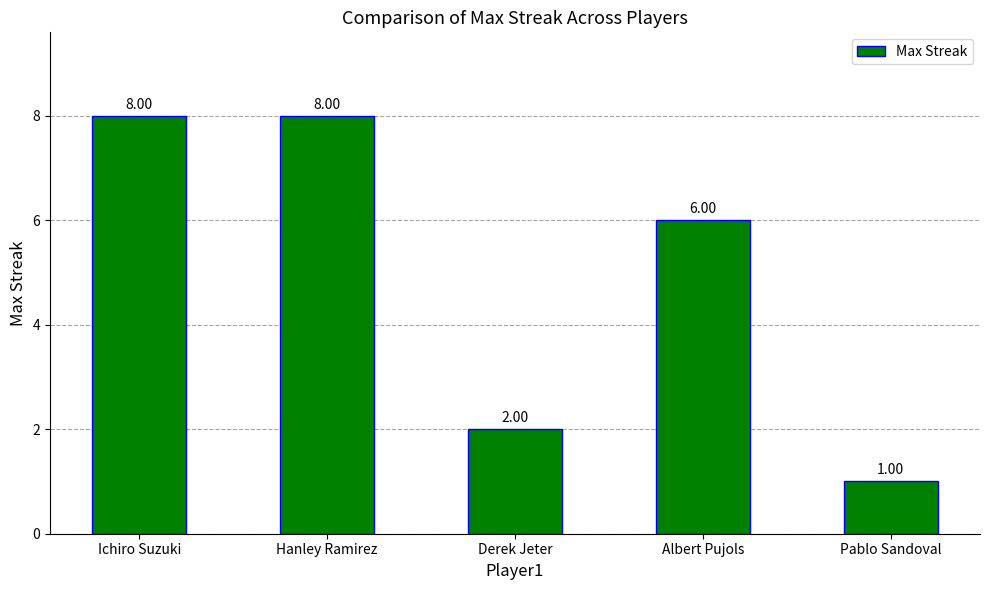

What is the label of the 4th bar from the left?

Albert Pujols